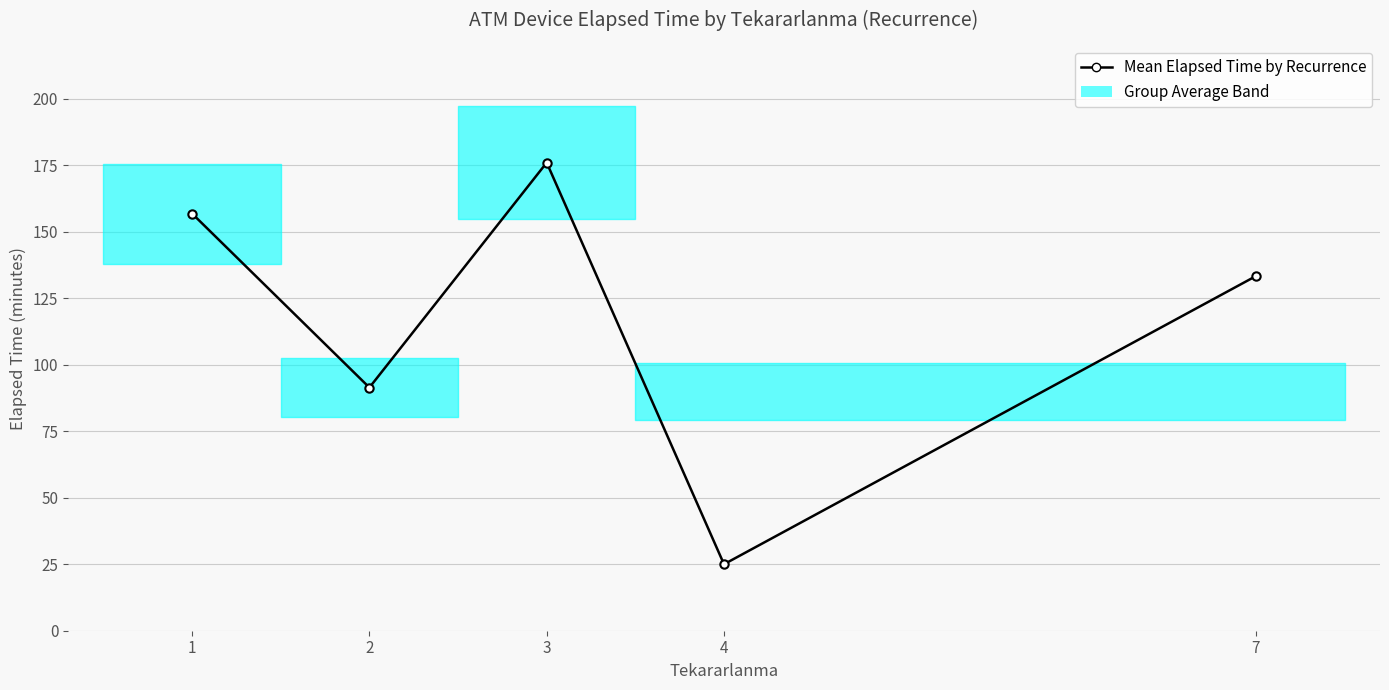

How many points are higher than both their immediate neighbors (excluding endpoints)?

1